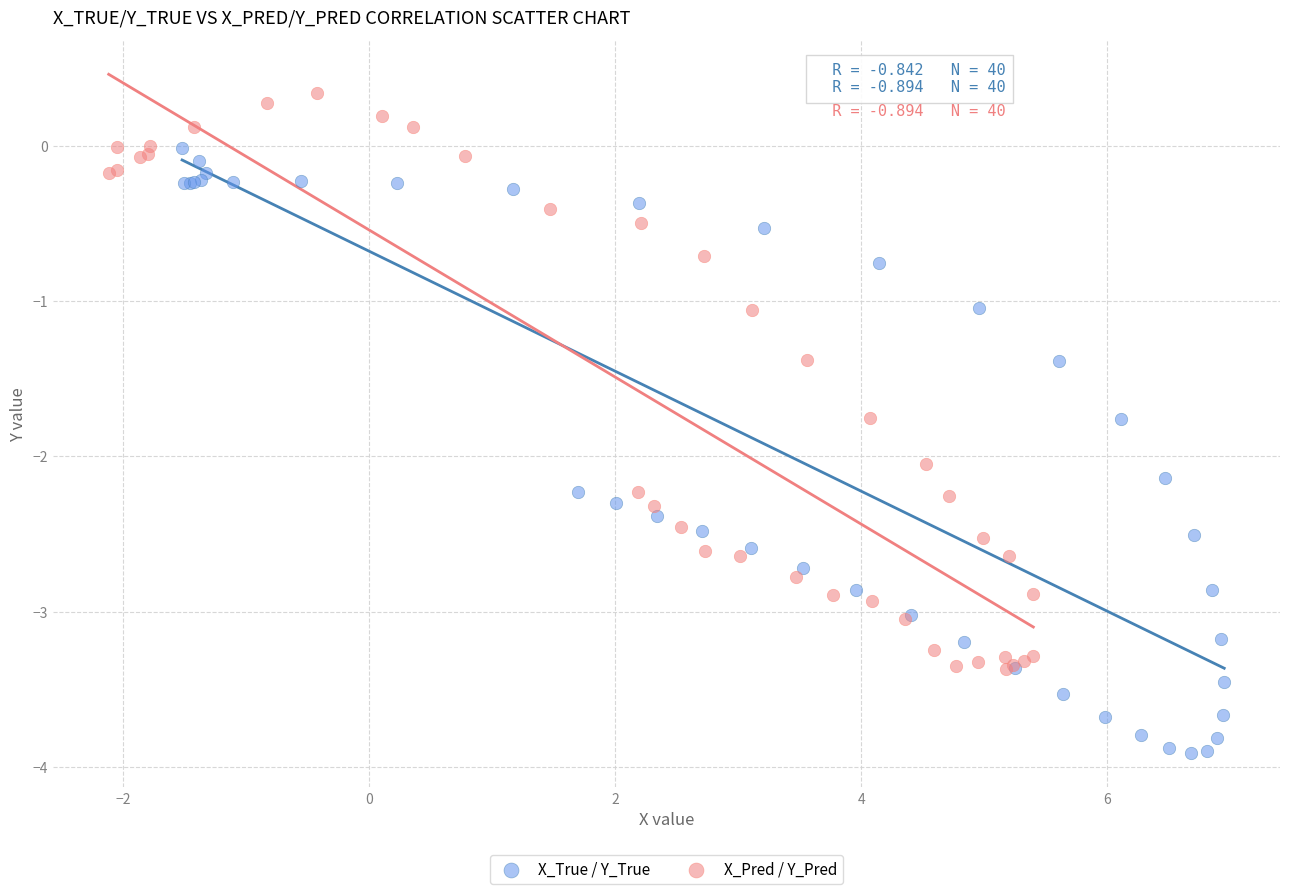

Which series reaches the minimum Y coordinate?

X_True / Y_True